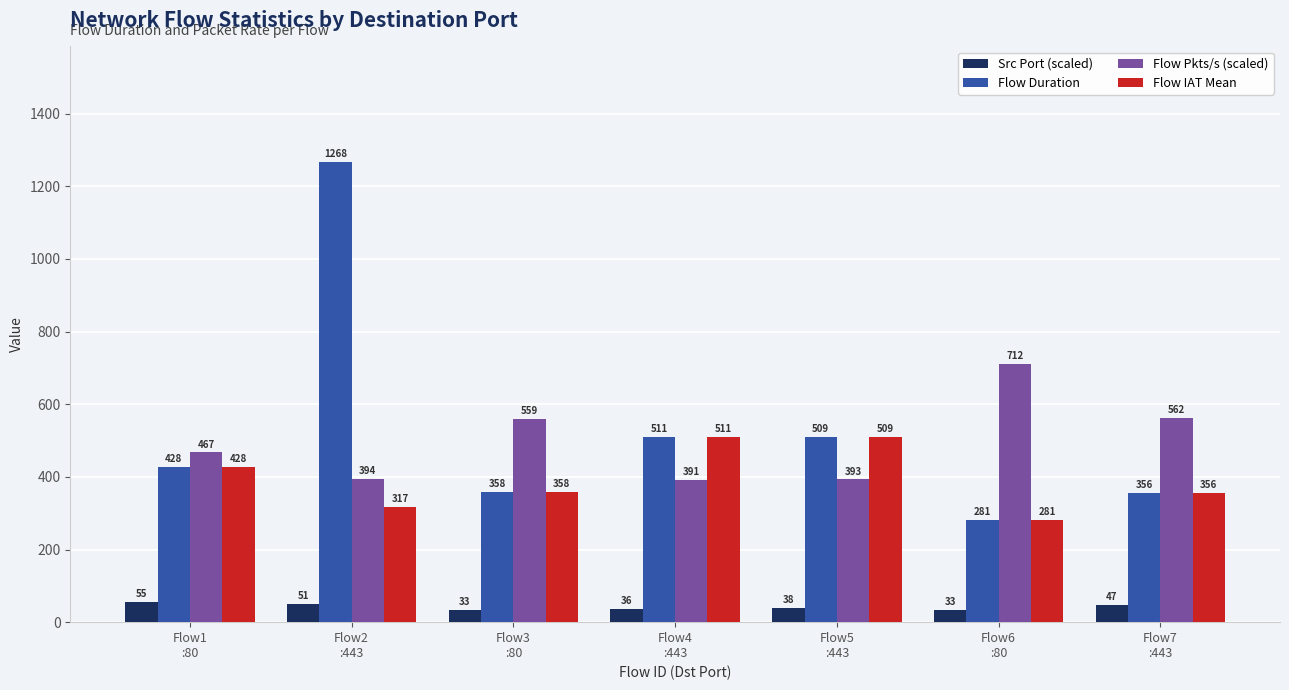

Which series has the largest total across all categories?

Flow Duration